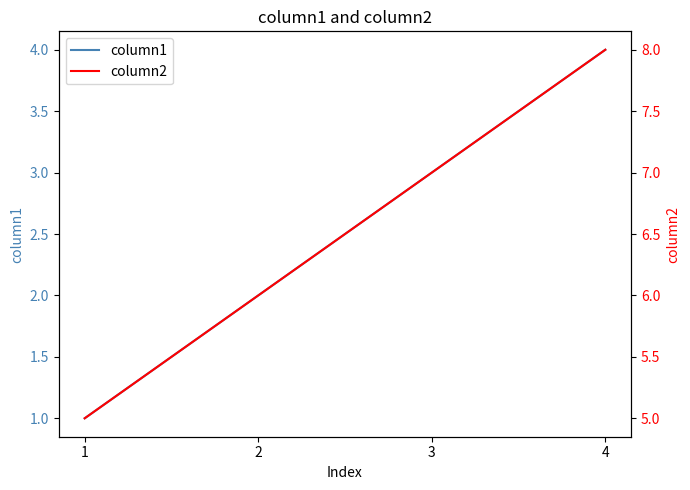

Does the chart display data point markers on the line(s)?

No